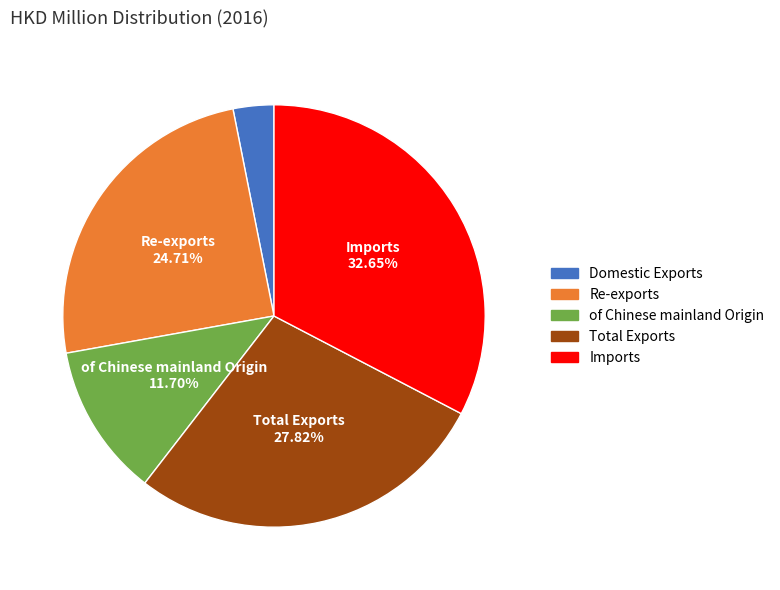

To the nearest percent, what portion does Total Exports represent?

28%